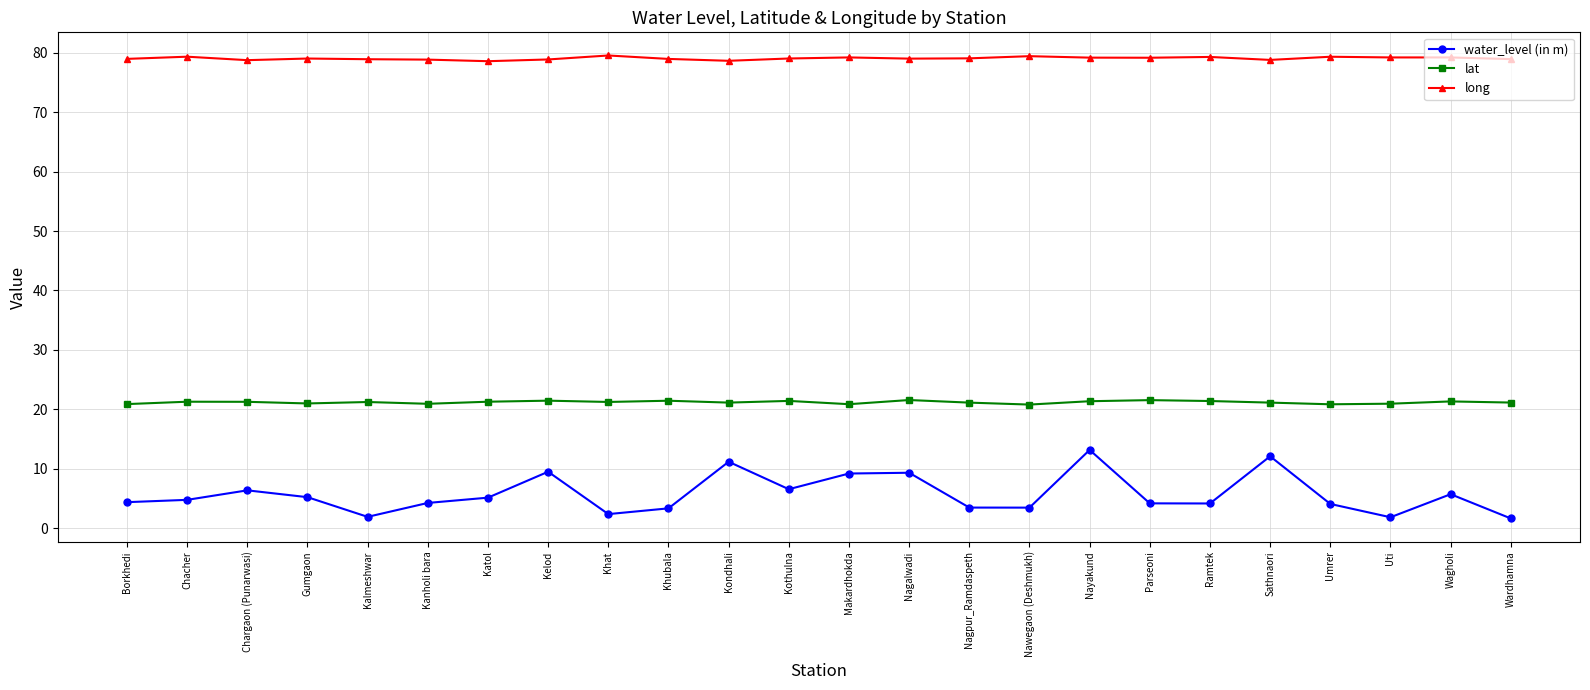

True or false: long has more than 0 interior local peaks.

True